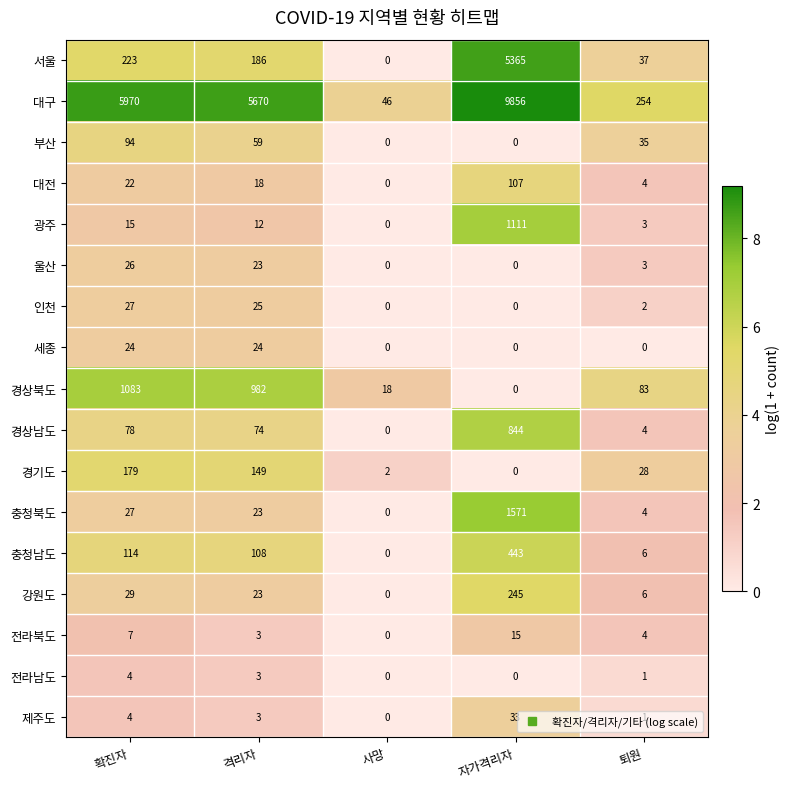

True or false: 울산 has a value of -15 at 사망.

False